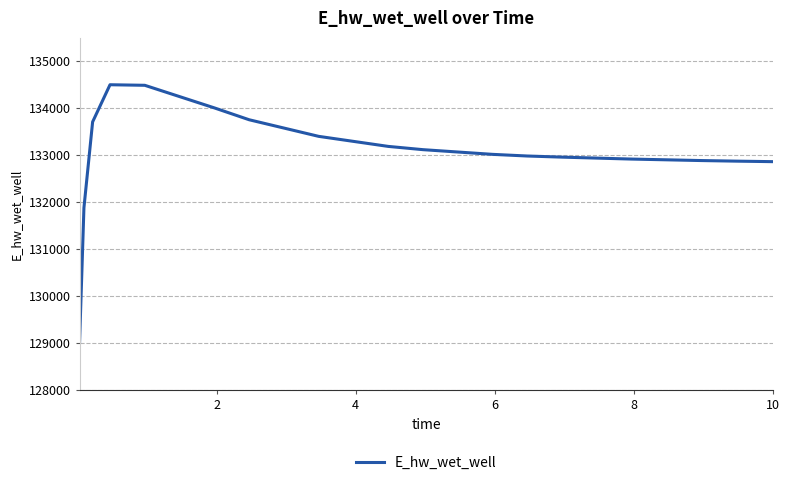

What is the smallest value displayed?

129022.9